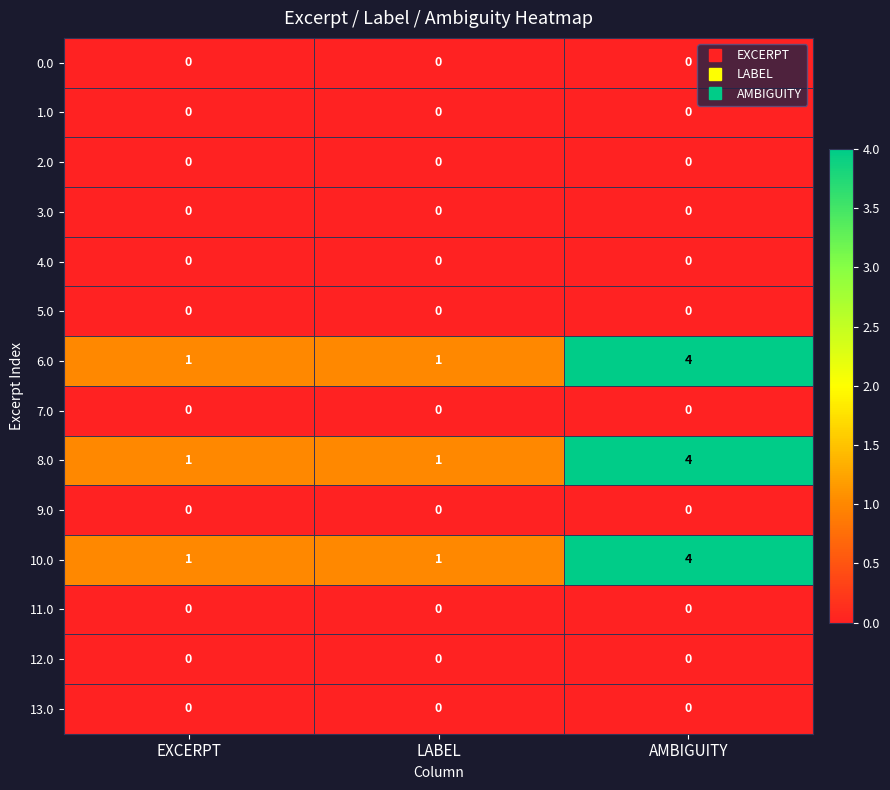

What is the sum of all 10.0 values?

6